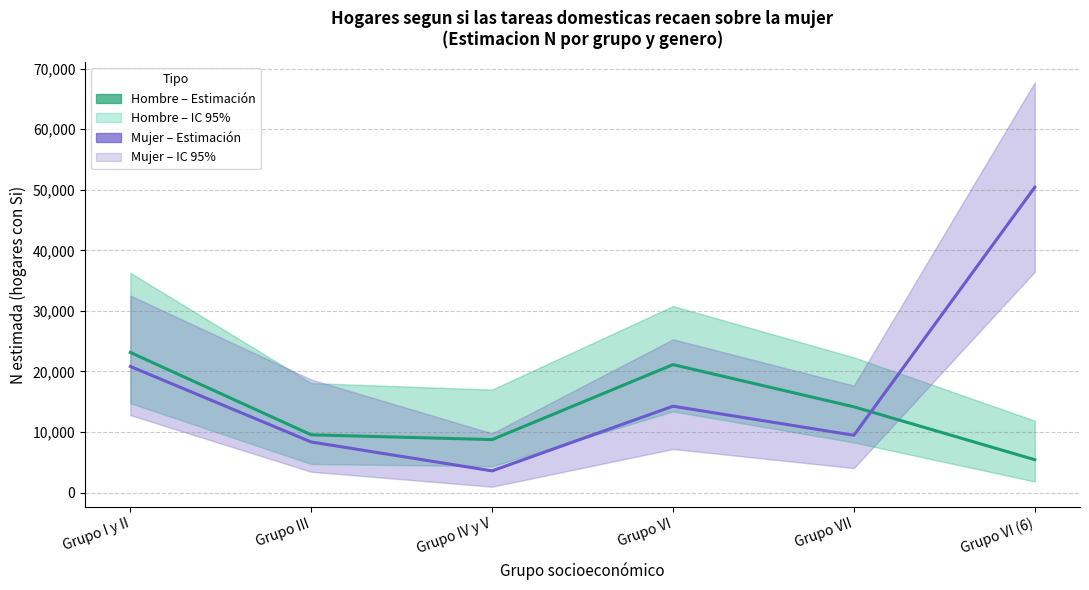

What is the approximate value of Mujer (Estimación) at Grupo I y II, to the nearest 100?

20800